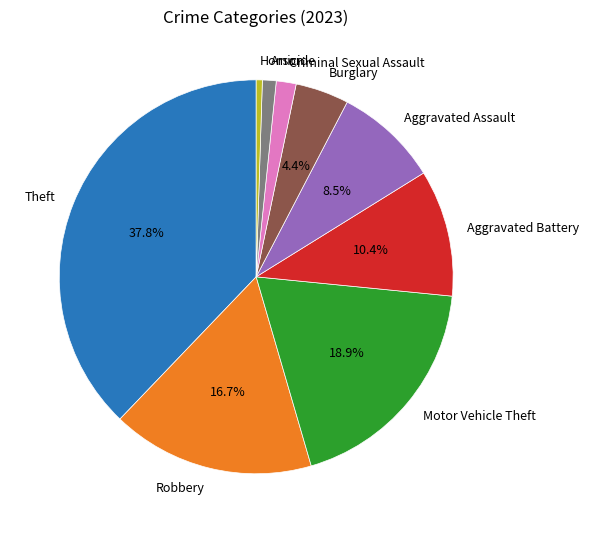

How many slices are in this pie chart?

9